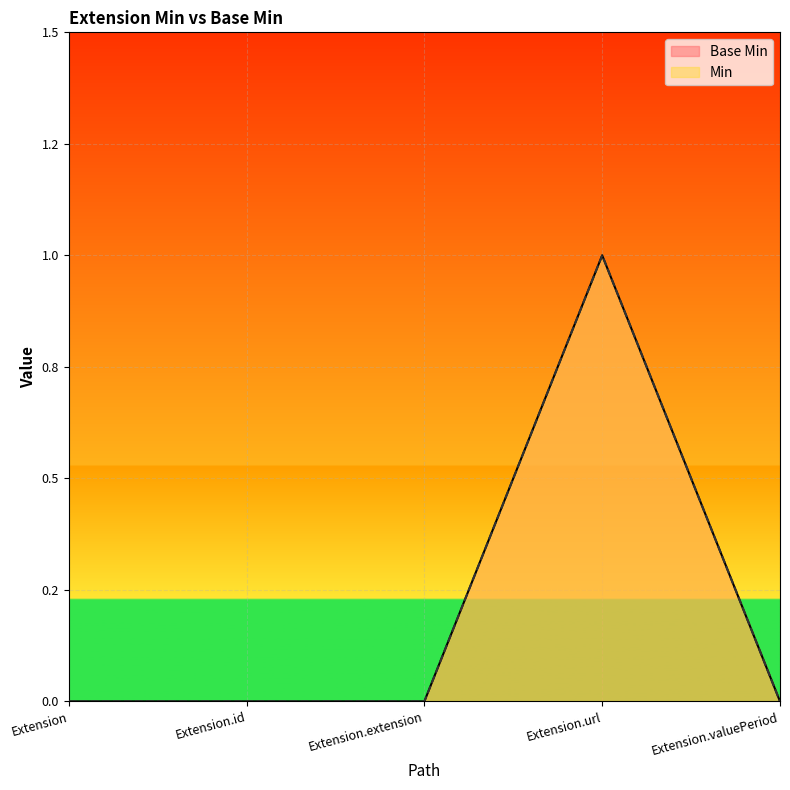

How many positive values does the Base Min series have?

1